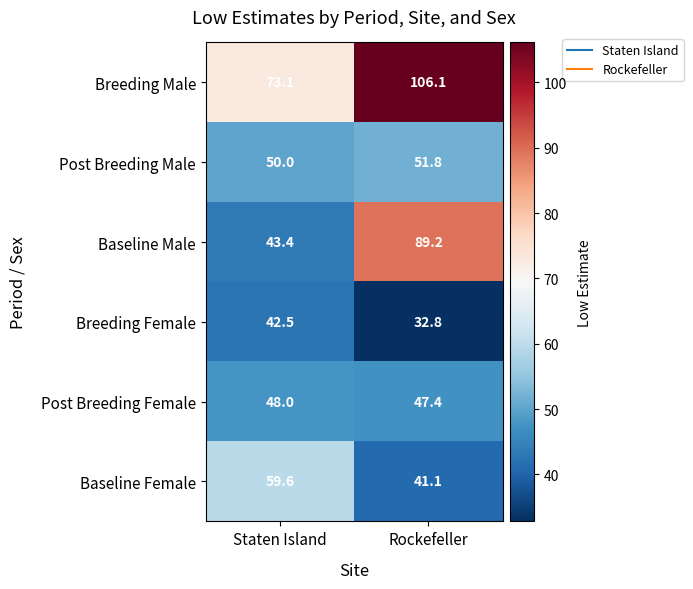

What is the spread (max minus min) of values at Staten Island?

30.6